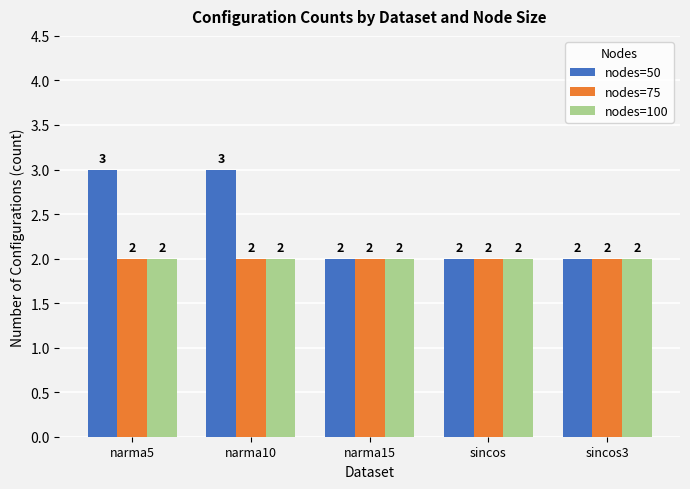

What is the greatest value displayed?

3